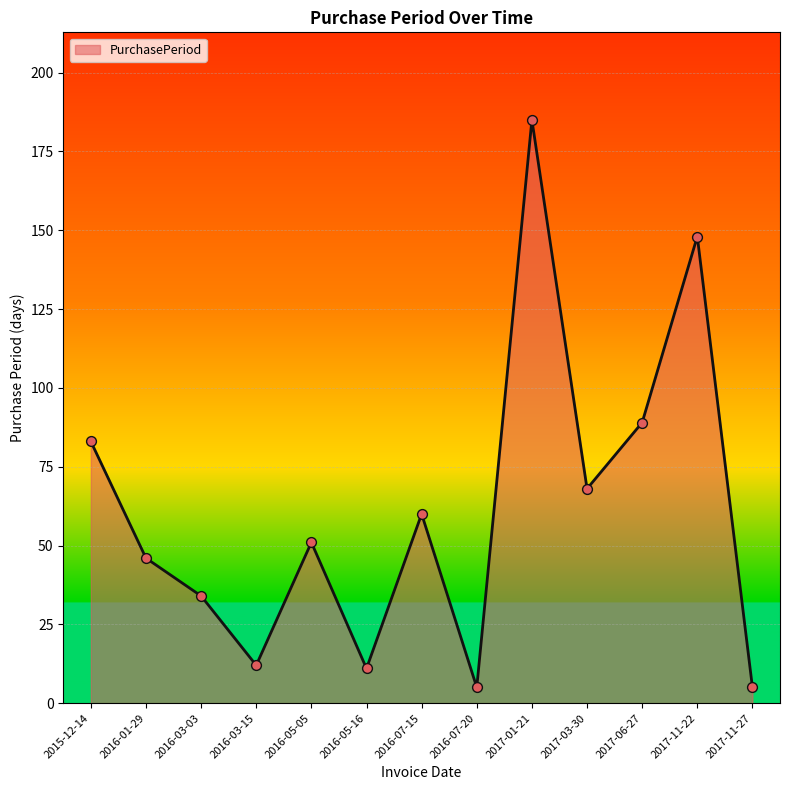

What is the ratio of the value at 2017-03-30 to the value at 2015-12-14?

0.8